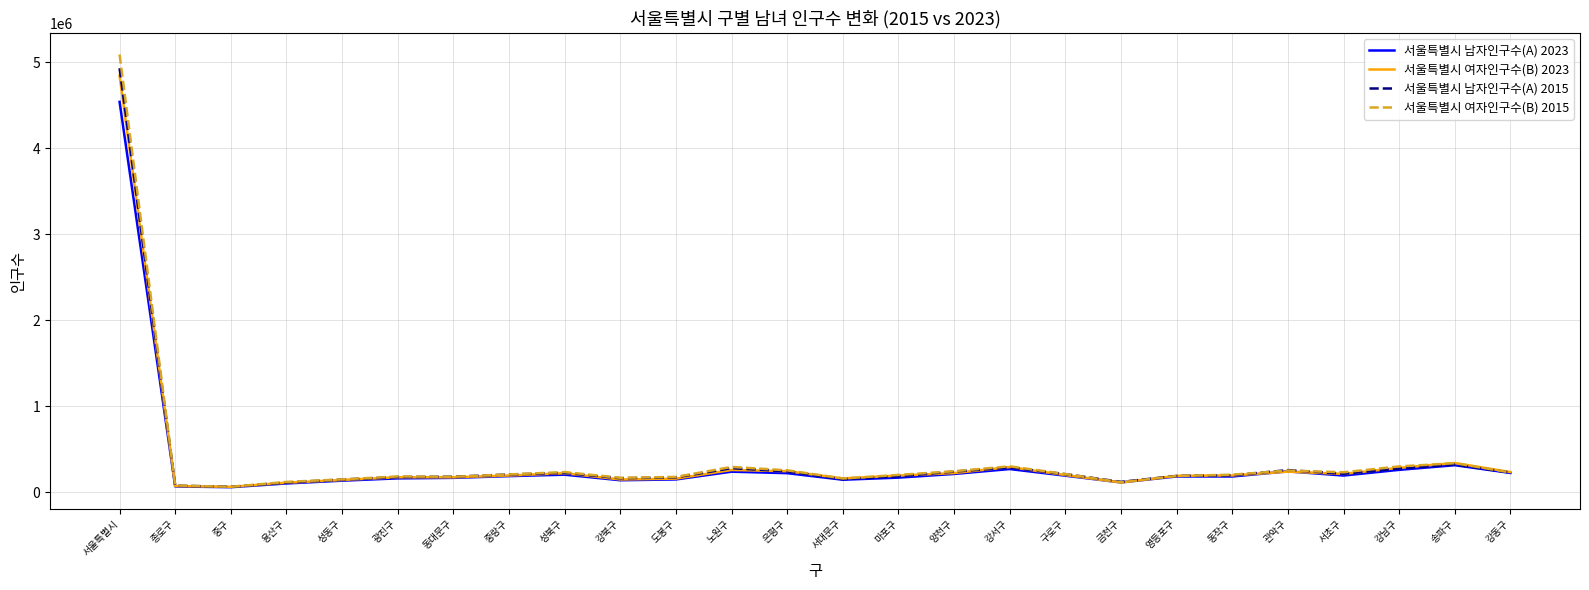

What is the total value across all series at 종로구?

294403